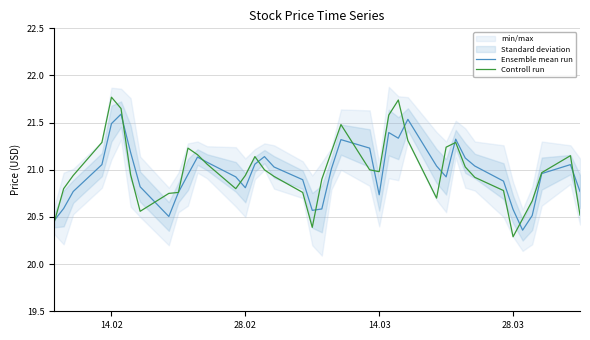

How many times do Ensemble mean run and Controll run cross each other?

14